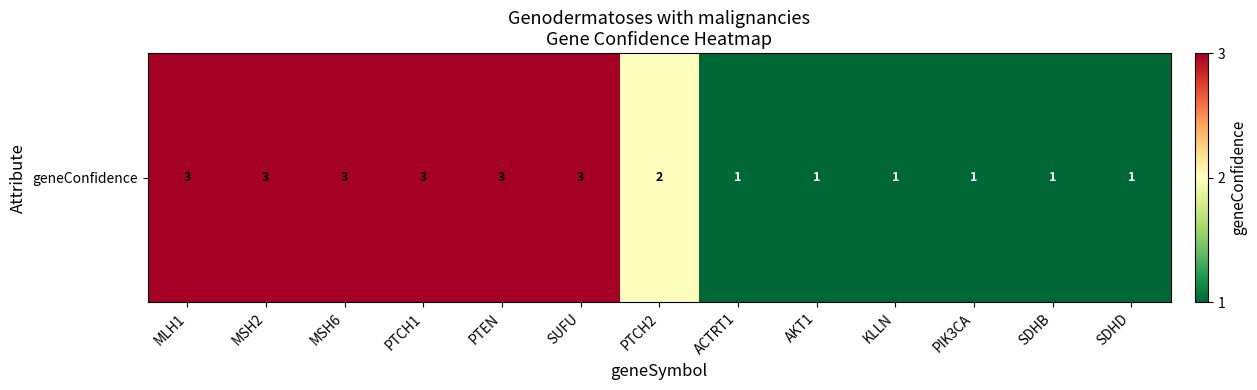

What is the sum of the values at AKT1 and MSH6?

4